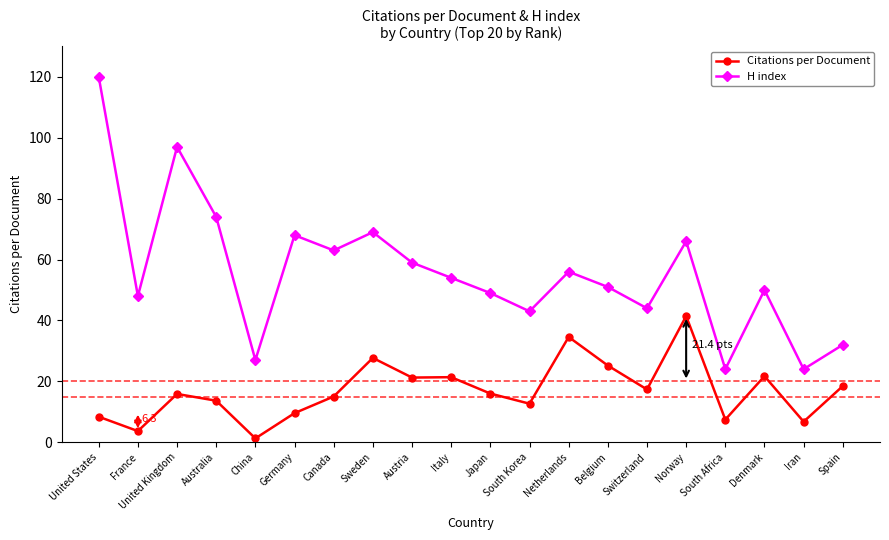

What is the lowest value of the Citations per Document series?

1.3